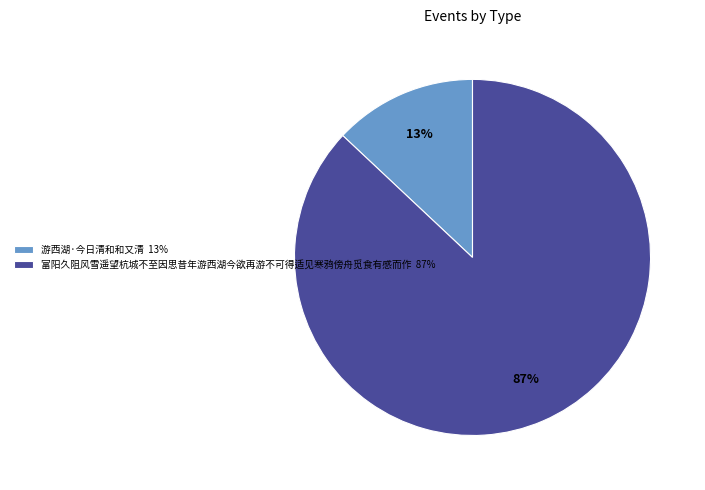

To the nearest percent, what portion does 游西湖·今日清和和又清 represent?

13%